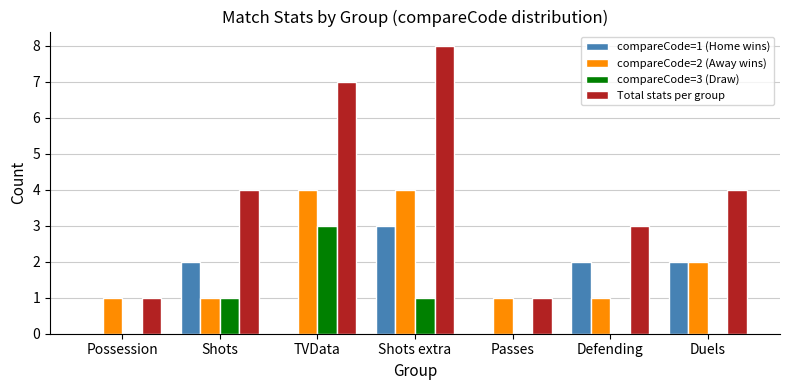

Is the value of Total stats per group at Possession greater than the value of compareCode=3 (Draw) at Duels?

Yes